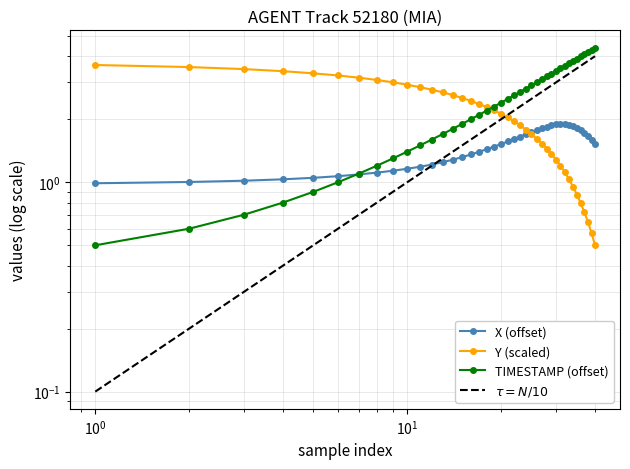

How many series are shown in this chart?

4